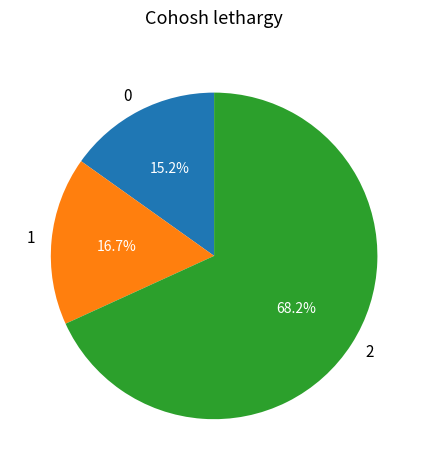

How much of the chart is everything except 0?

84.8%